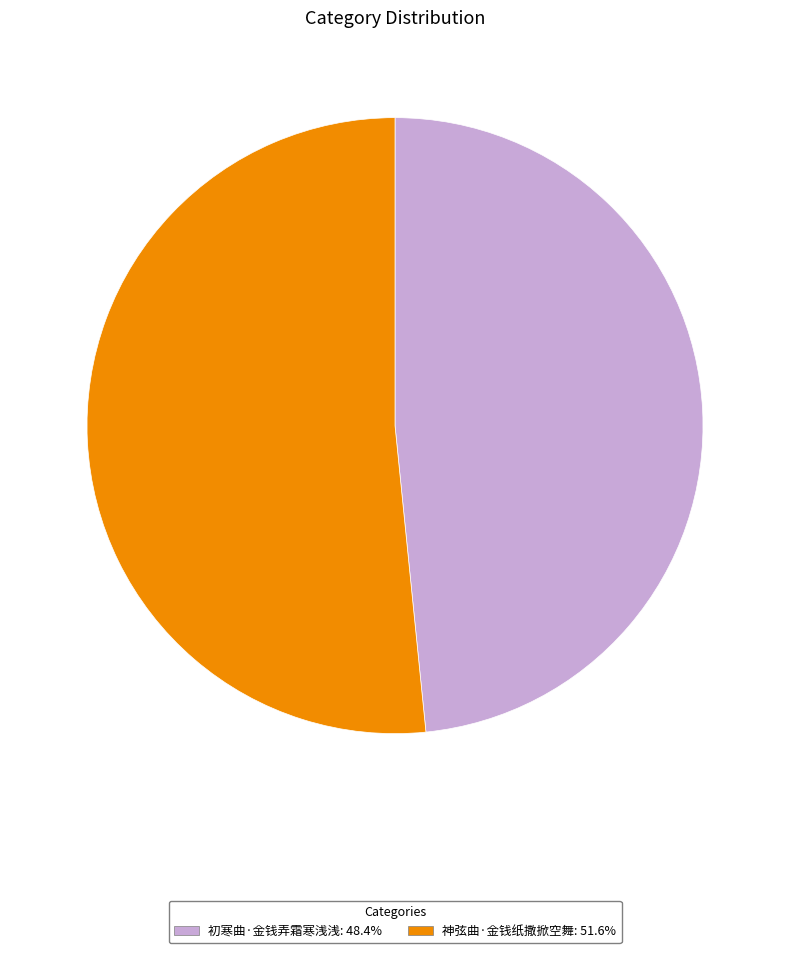

Rank the categories by value from lowest to highest.

初寒曲·金钱弄霜寒浅浅, 神弦曲·金钱纸撒掀空舞